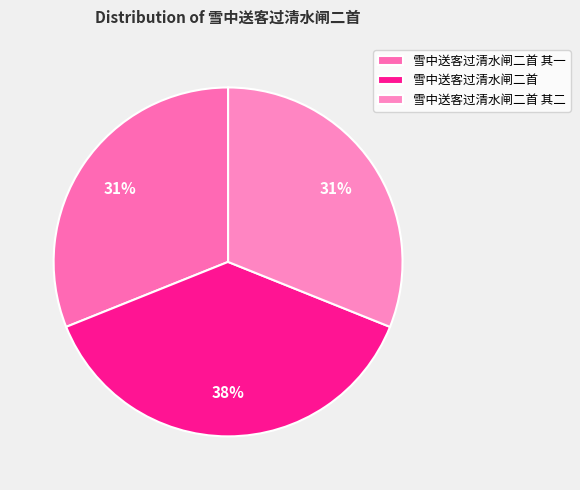

To the nearest percent, what is the difference between the largest and smallest slice percentages?

7%